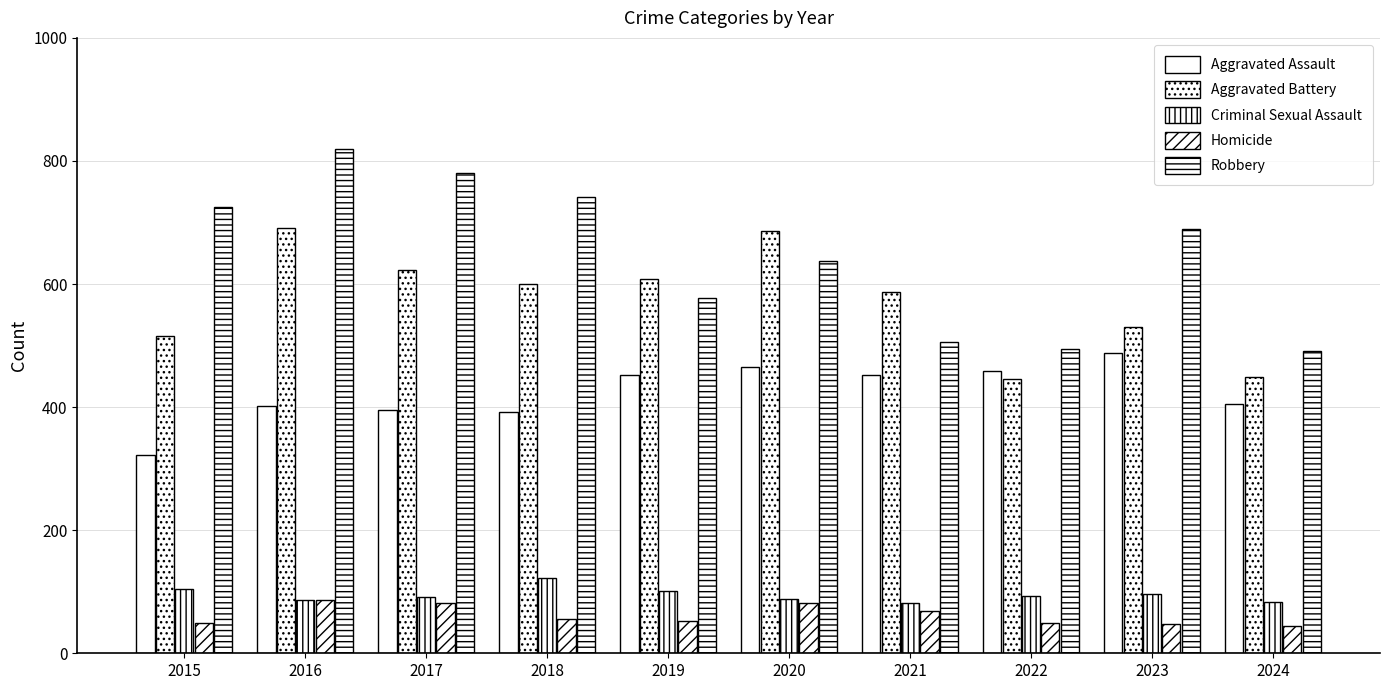

How many bars are there in total?

50